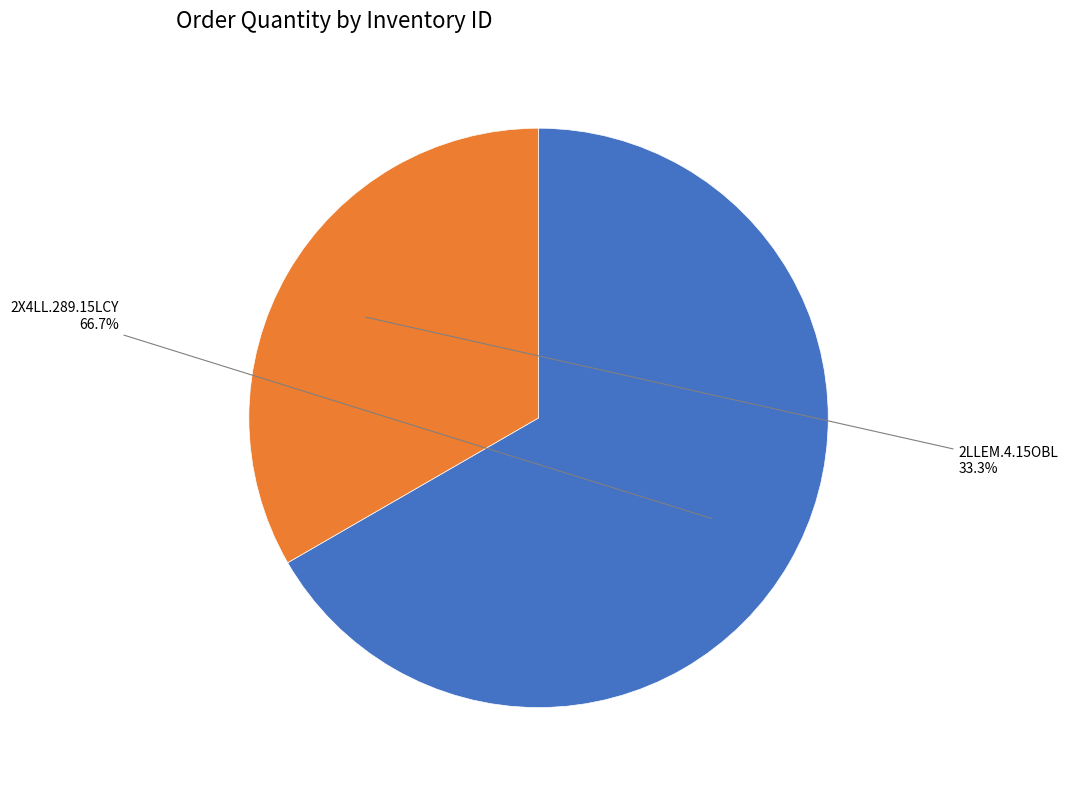

Is there a majority slice in this chart?

Yes